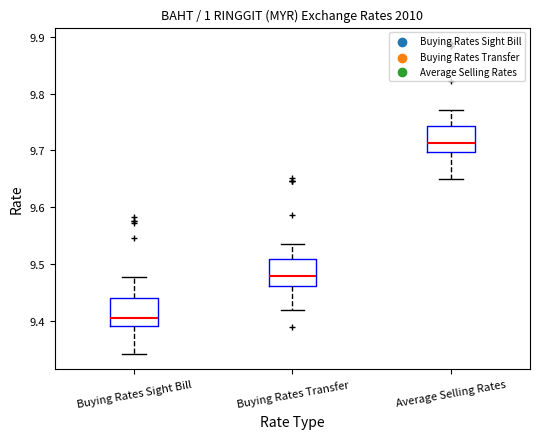

Which box's median line is the highest?

Average Selling Rates